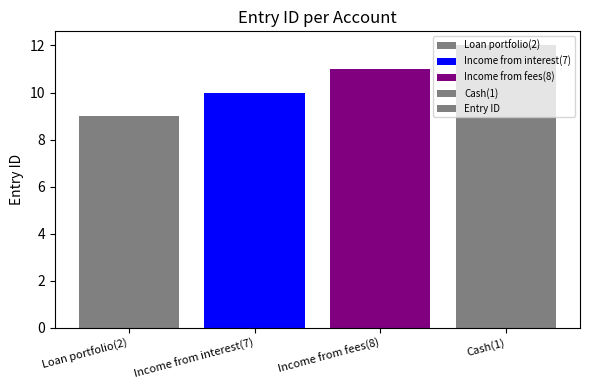

Reading left to right, extract all data points from this chart.

9	10	11	12